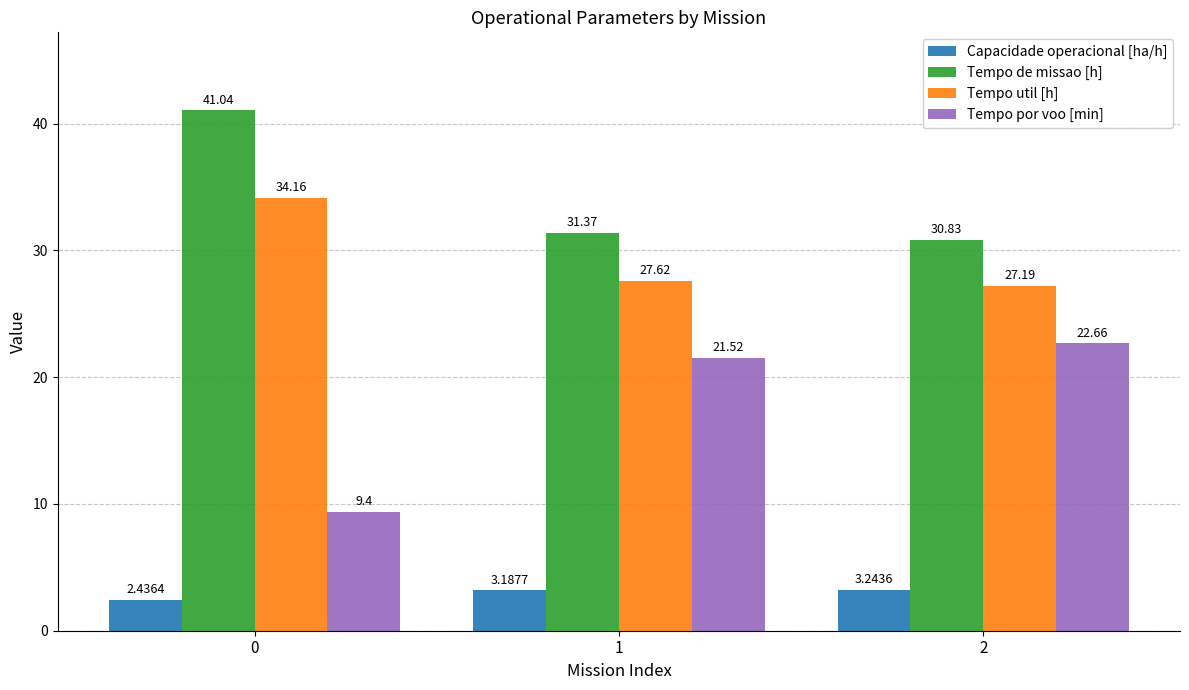

How many series are shown in this chart?

4